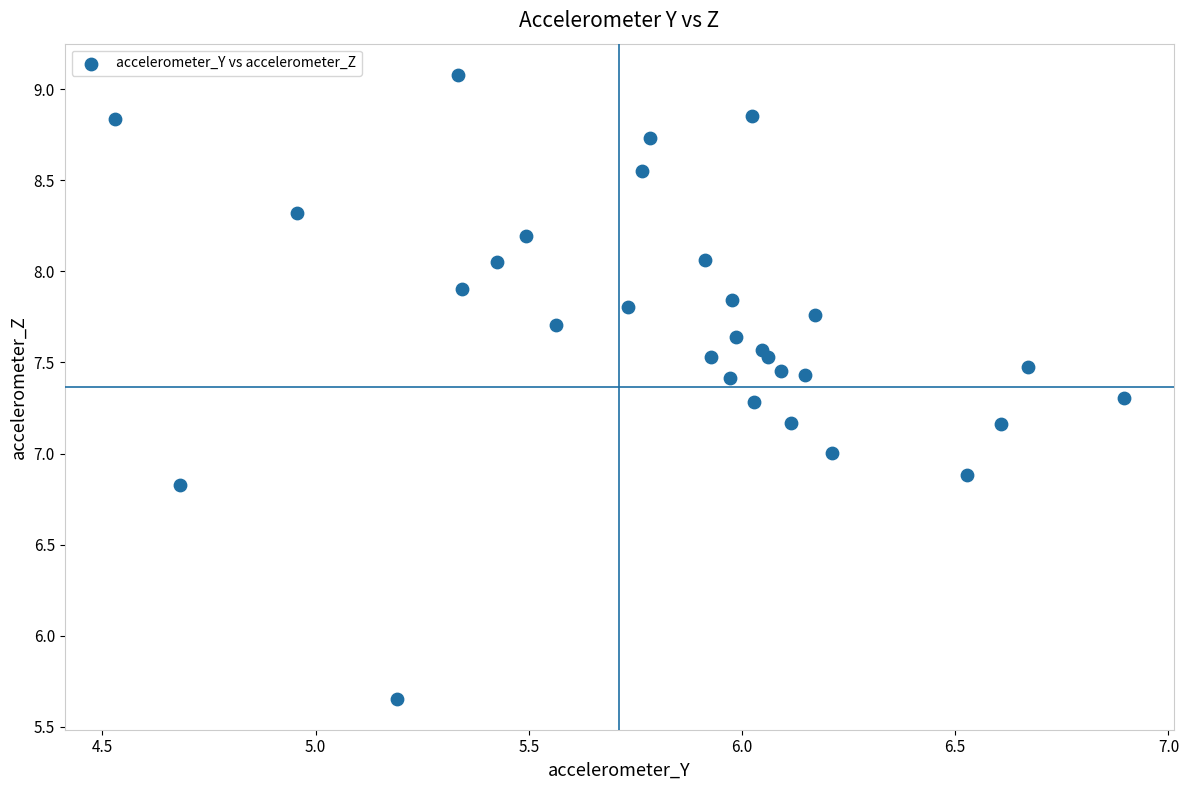

What is the range of X values (max minus min)?

2.4